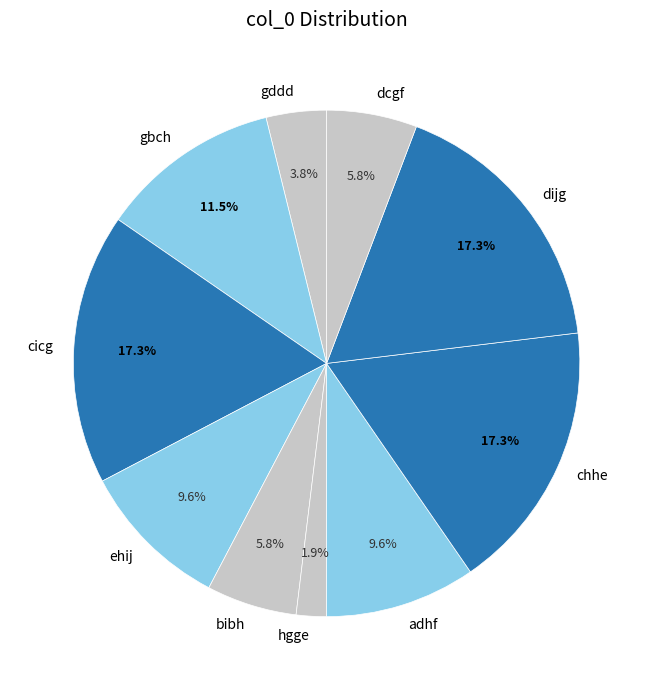

Which category has the smallest portion of the pie?

hgge